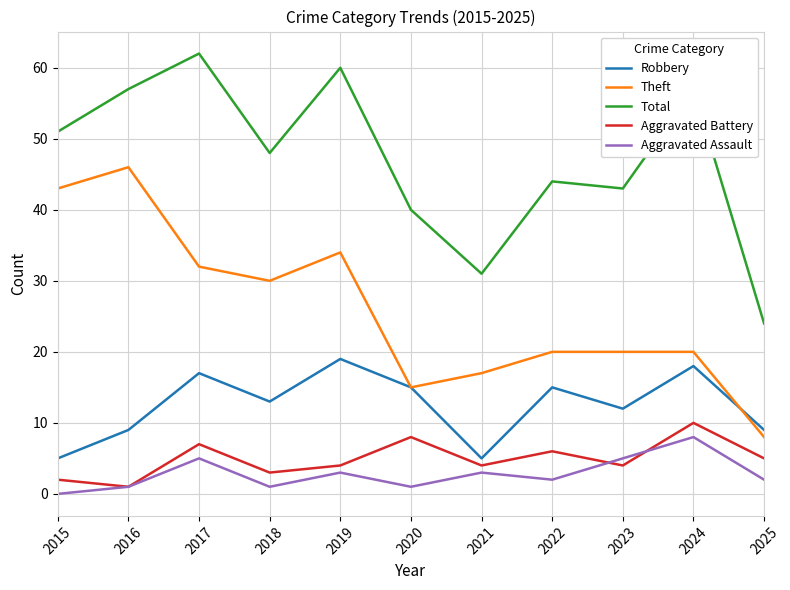

True or false: Aggravated Assault and Robbery intersect in this chart.

False